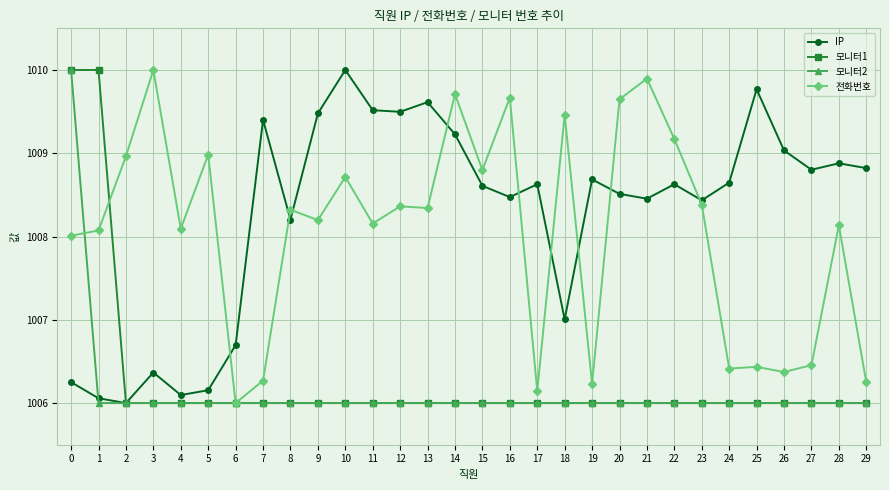

What is the difference between the highest and lowest values at 14?

3.7